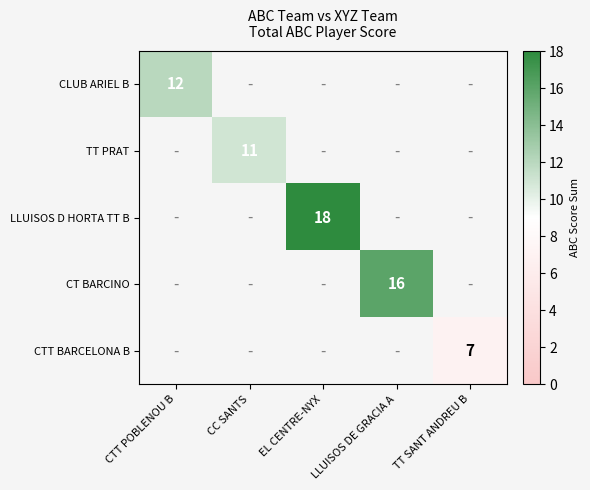

The CLUB ARIEL B series shows 7 at CTT POBLENOU B. True or false?

False